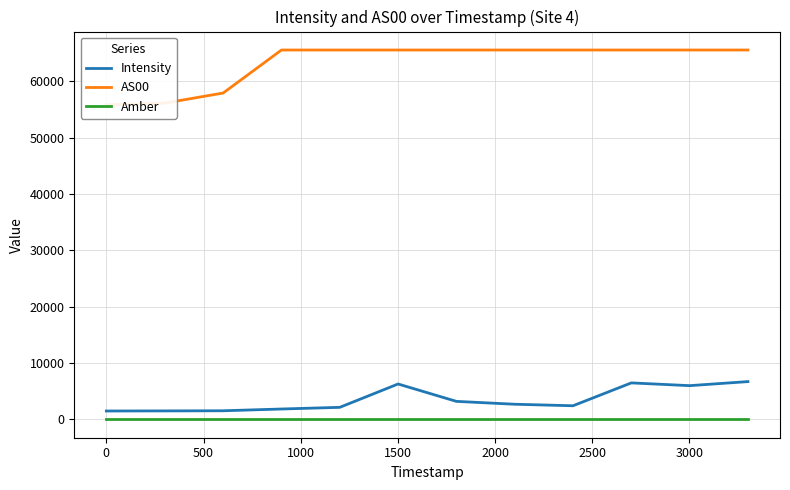

What is the maximum value for Amber?

1.0